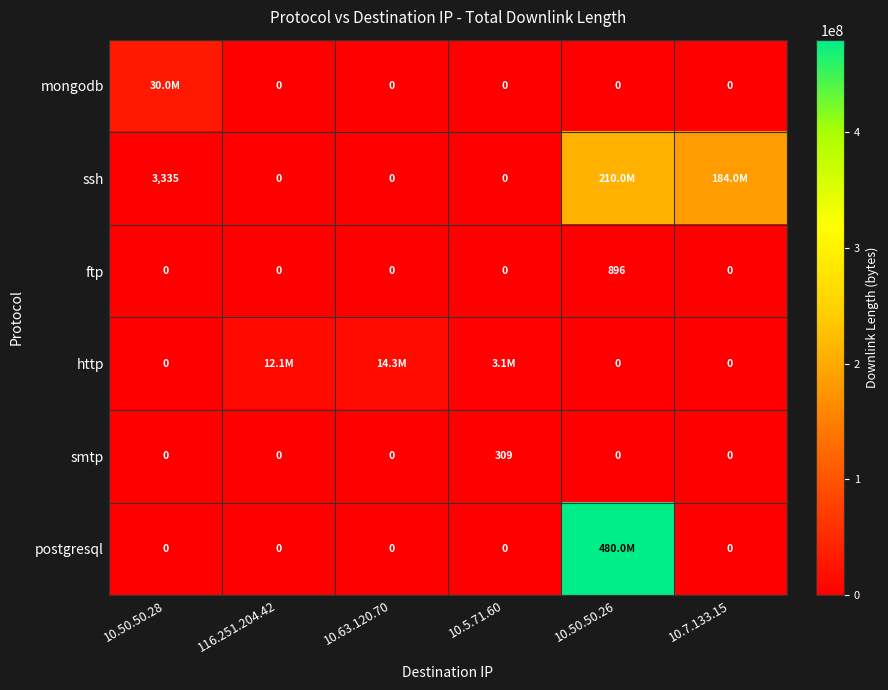

The ftp series shows 0 at 10.5.71.60. True or false?

True